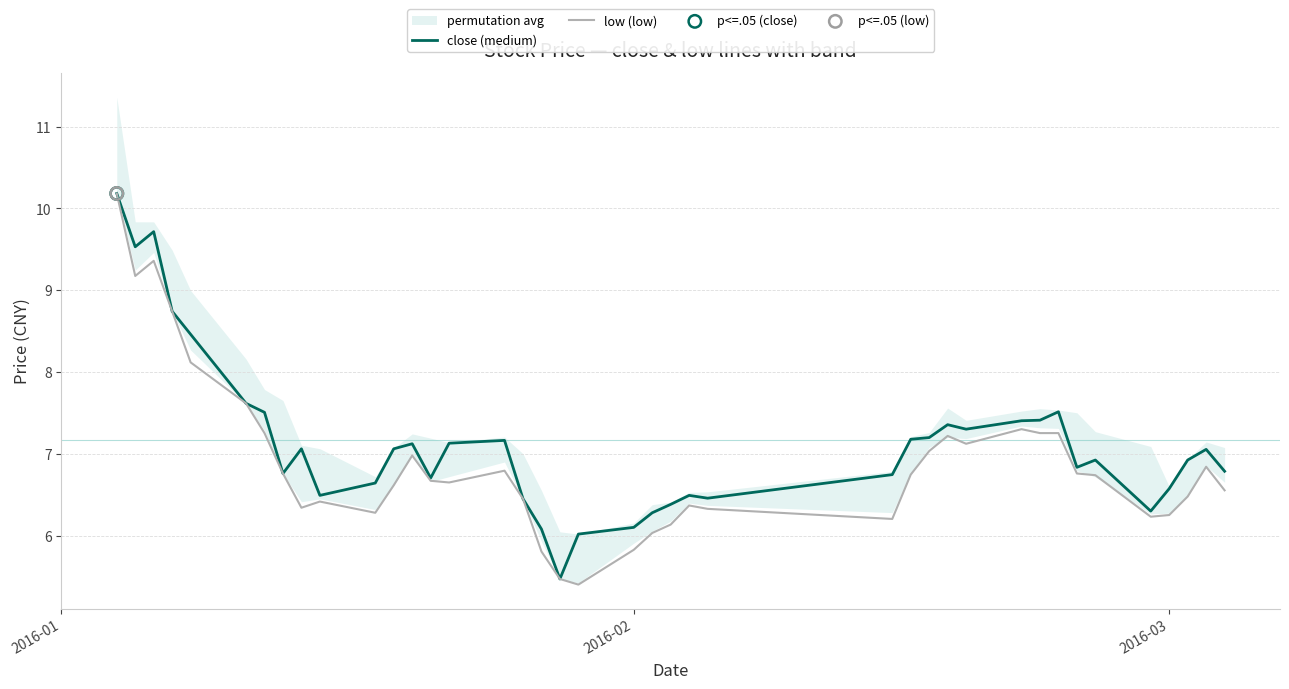

The value of close (medium) at 2016-02 is 1.5. True or false?

False